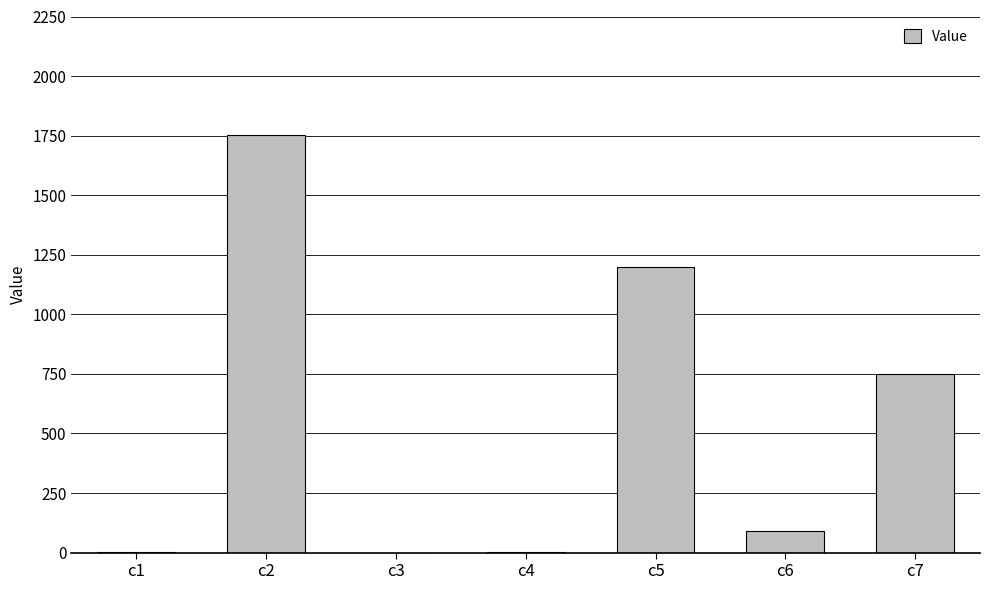

What is the sum of all values?

3793.1